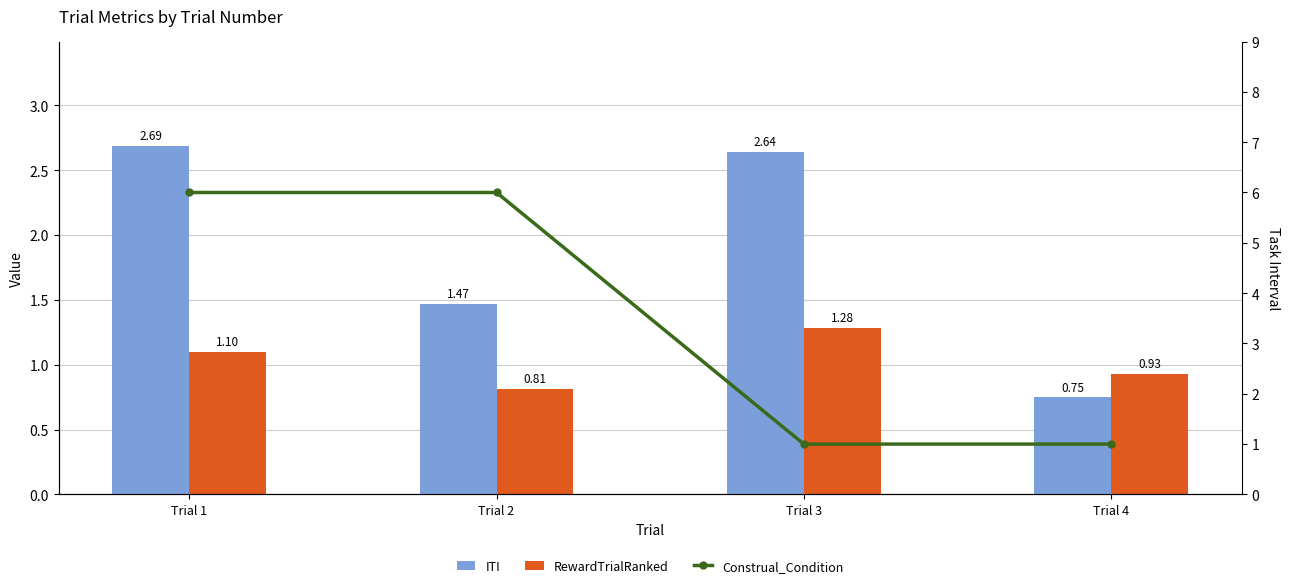

Reading left to right, list all the values displayed in this chart.

ITI: 2.7	1.5	2.6	0.7
RewardTrialRanked: 1.1	0.8	1.3	0.9
Construal_Condition: 6.0	6.0	1.0	1.0